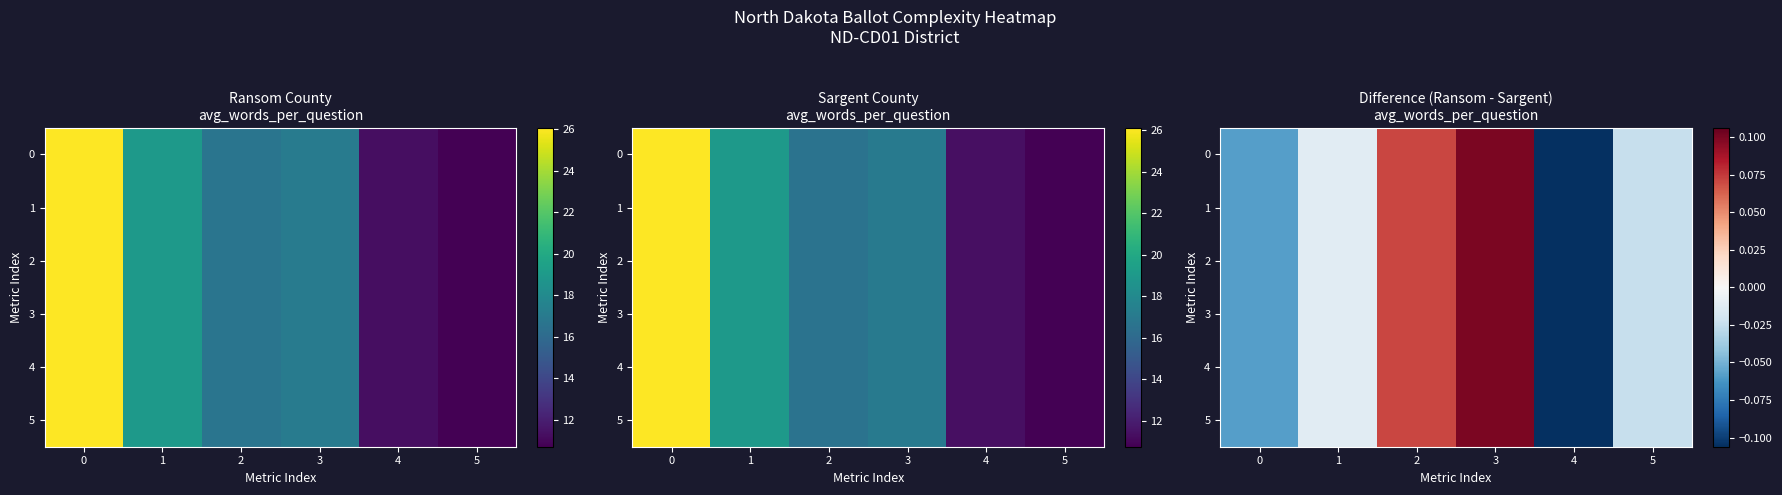

What is the maximum value for 2?

0.1